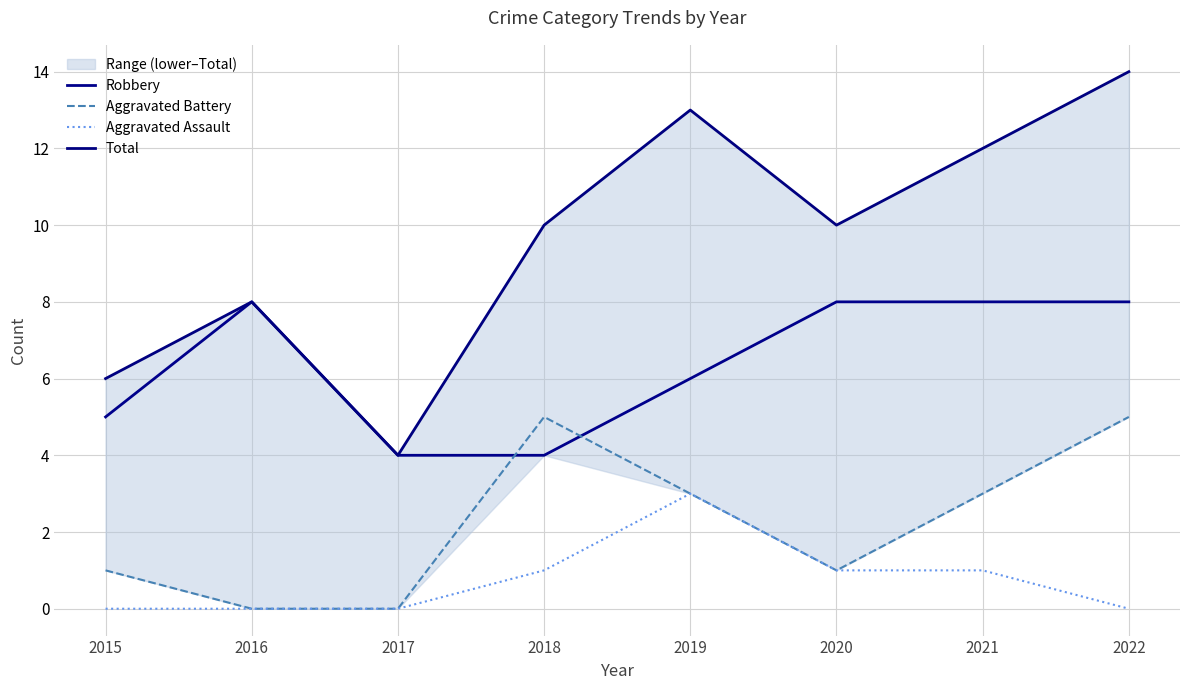

True or false: Aggravated Battery and Total cross at least once.

False